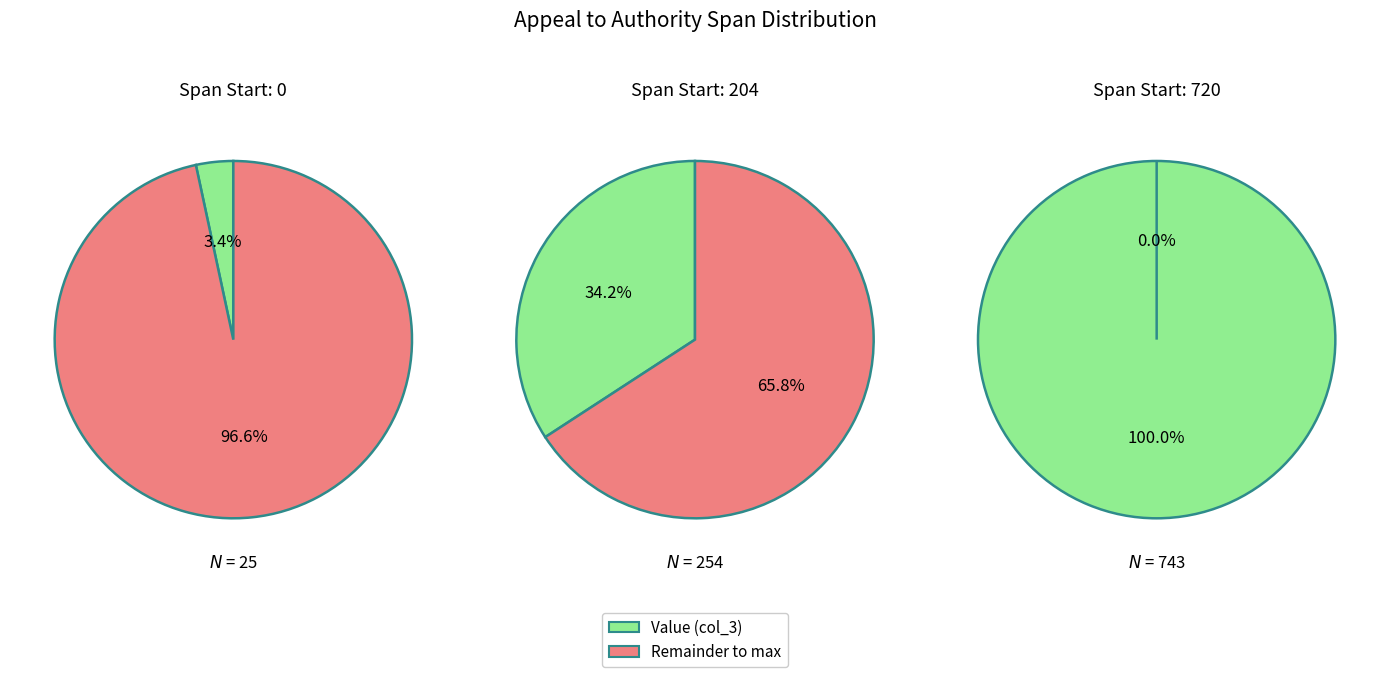

Is there any slice that represents more than half of the pie?

Yes